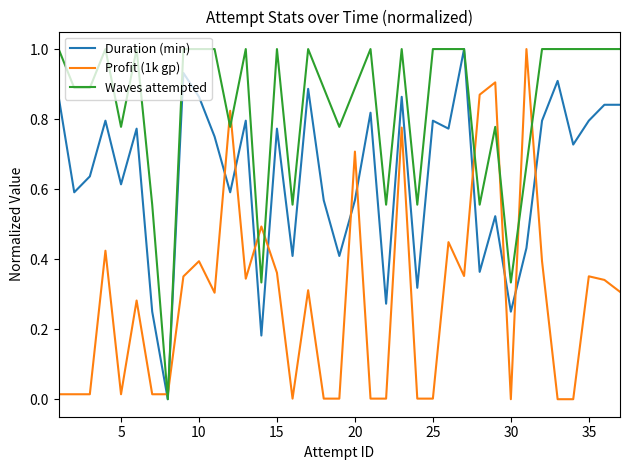

Which series has the largest total across all categories?

Waves attempted